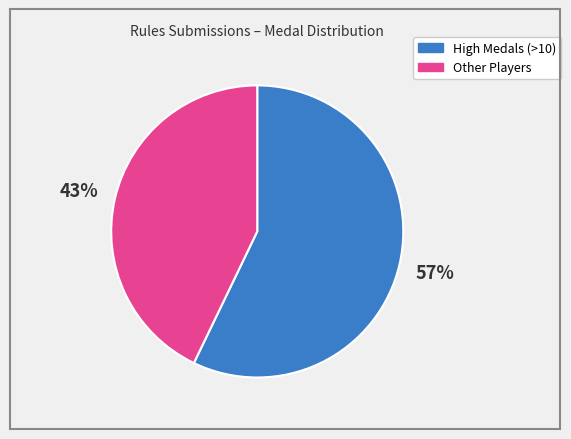

Is there any slice that represents more than half of the pie?

Yes